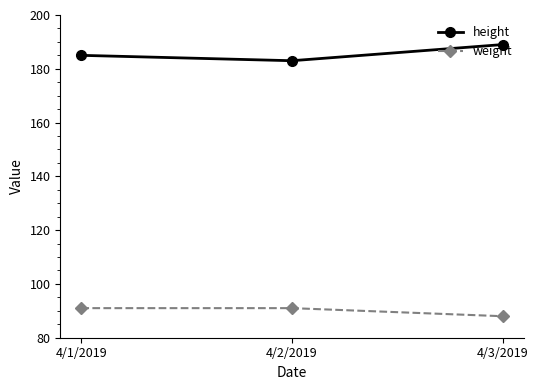

Reading left to right, list all the values displayed in this chart.

height: 4/1/2019=185	4/2/2019=183	4/3/2019=189
weight: 4/1/2019=91	4/2/2019=91	4/3/2019=88